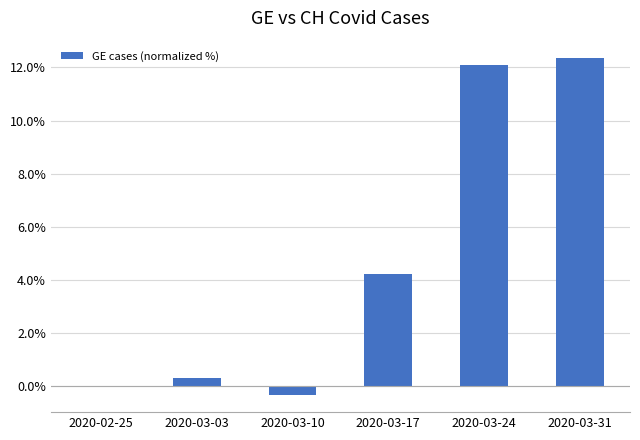

At which label does the data first exceed 4?

2020-03-17